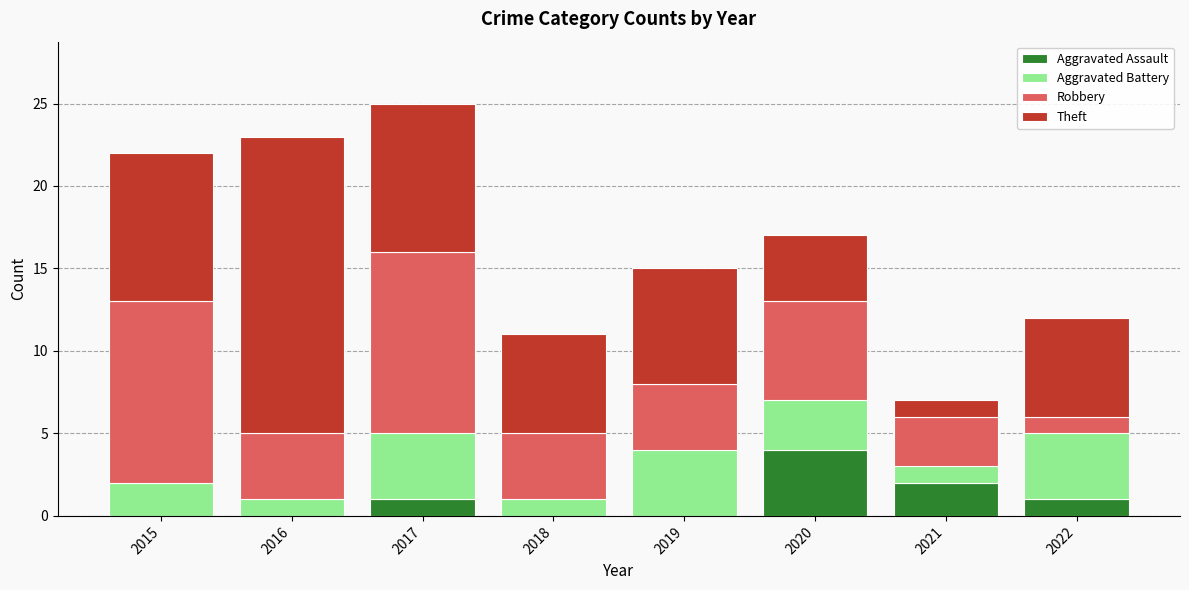

At which label does Aggravated Assault reach its peak?

2020